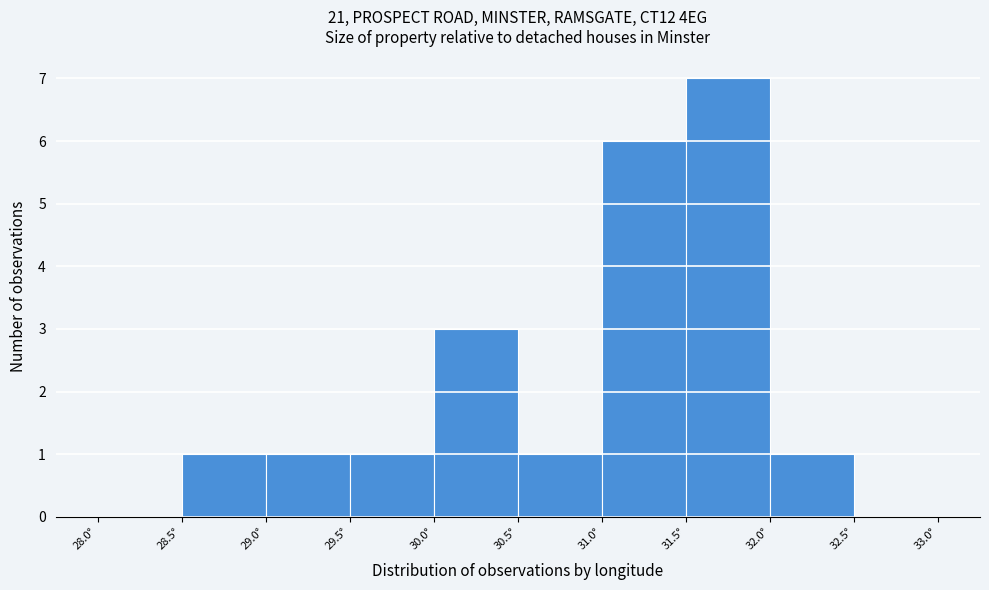

How tall is the bar that spans 30.5 to 31.0 on the x-axis? The values are not printed on the chart, so give them approximately, as read against the axis.

1